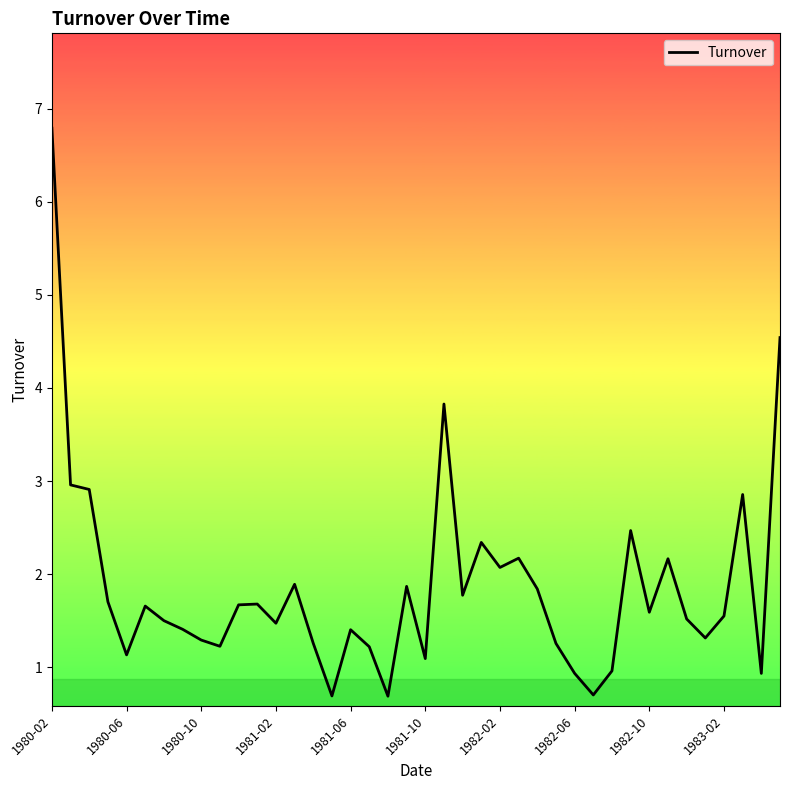

What is the difference between the maximum and minimum values?

6.1